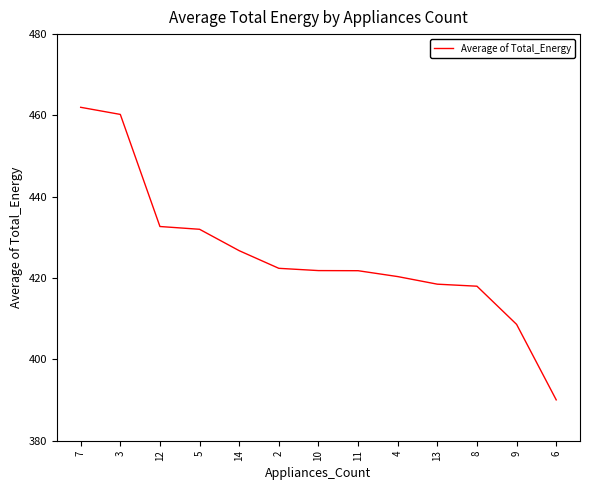

Does the chart display data point markers on the line(s)?

No